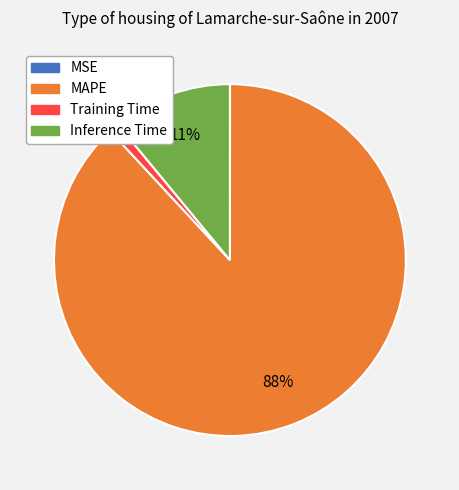

Is there a majority slice in this chart?

Yes